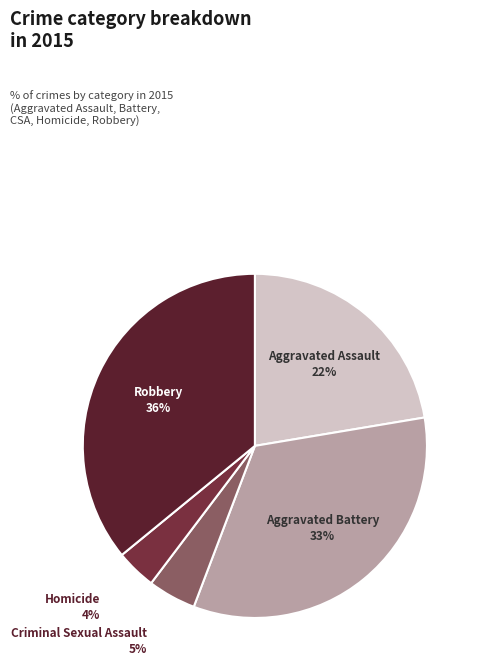

How many slices are in this pie chart?

5